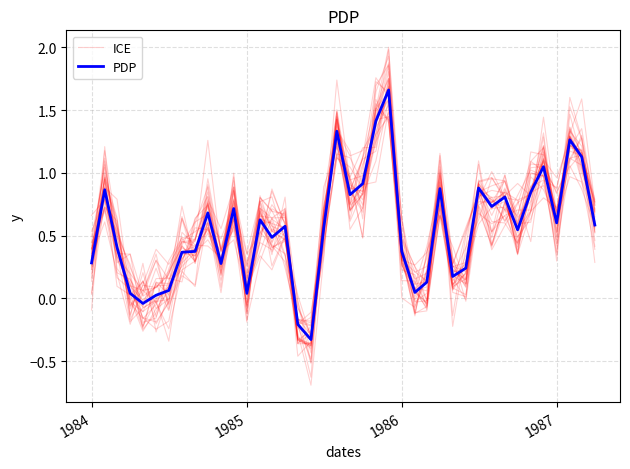

What are all the series names shown in the legend?

ICE, PDP